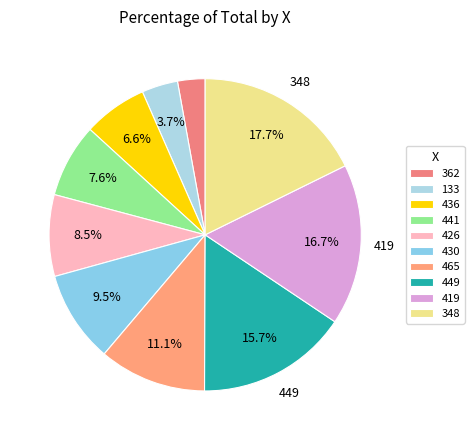

How many segments does this pie chart have?

10